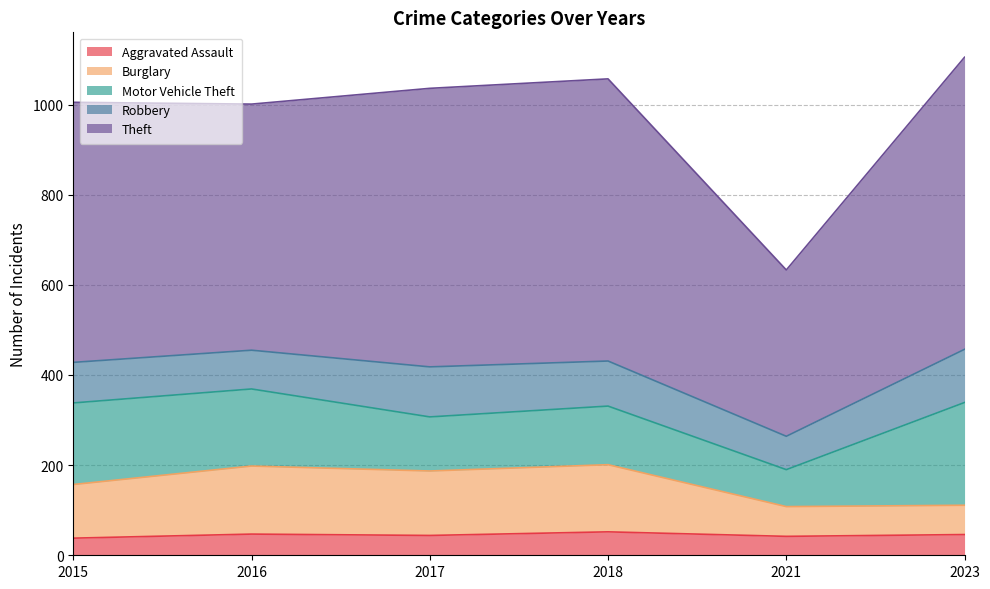

How many data points does each series have?

6